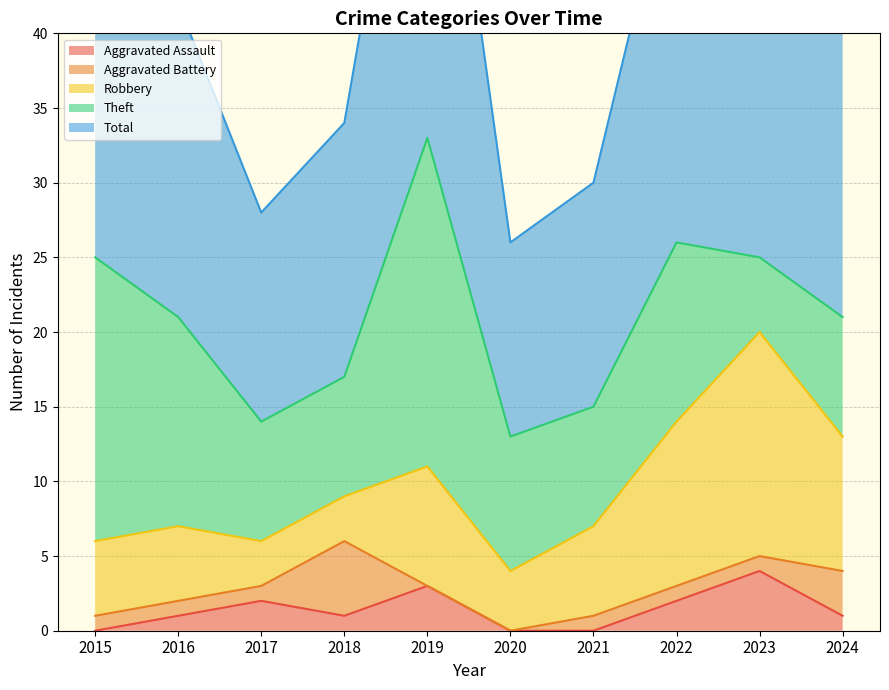

How many data points in Aggravated Assault are less than 1?

3